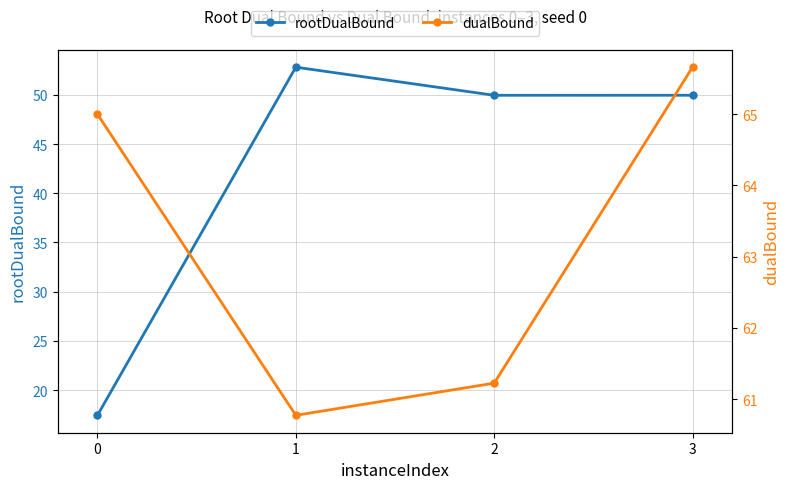

Where does the rootDualBound series first go above 49?

1